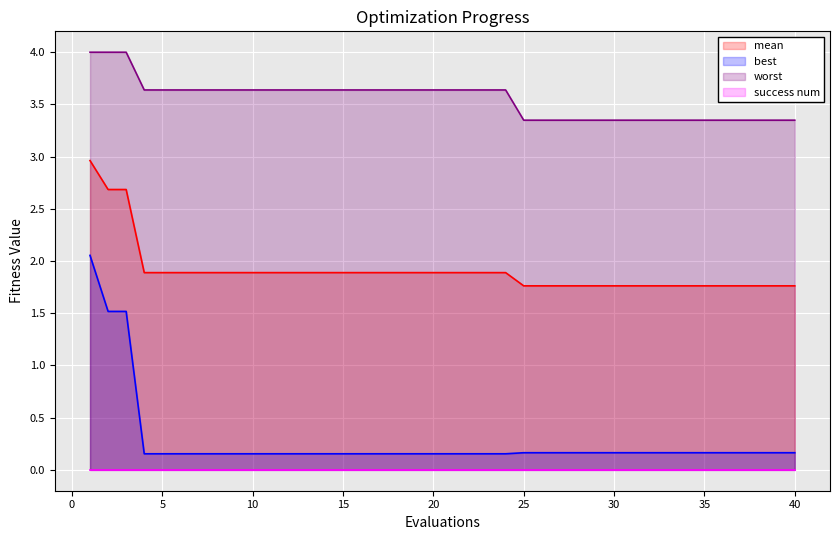

What value does the worst series have at 18?

3.6